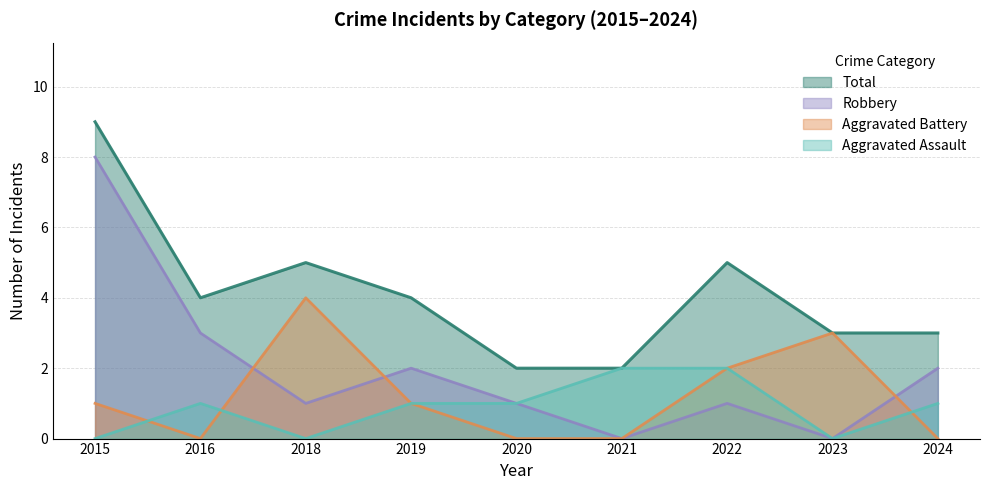

Reading left to right, what are all the values shown in this chart?

Aggravated Assault: 2015=0	2016=1	2018=0	2019=1	2020=1	2021=2	2022=2	2023=0	2024=1
Aggravated Battery: 2015=1	2016=0	2018=4	2019=1	2020=0	2021=0	2022=2	2023=3	2024=0
Robbery: 2015=8	2016=3	2018=1	2019=2	2020=1	2021=0	2022=1	2023=0	2024=2
Total: 2015=9	2016=4	2018=5	2019=4	2020=2	2021=2	2022=5	2023=3	2024=3